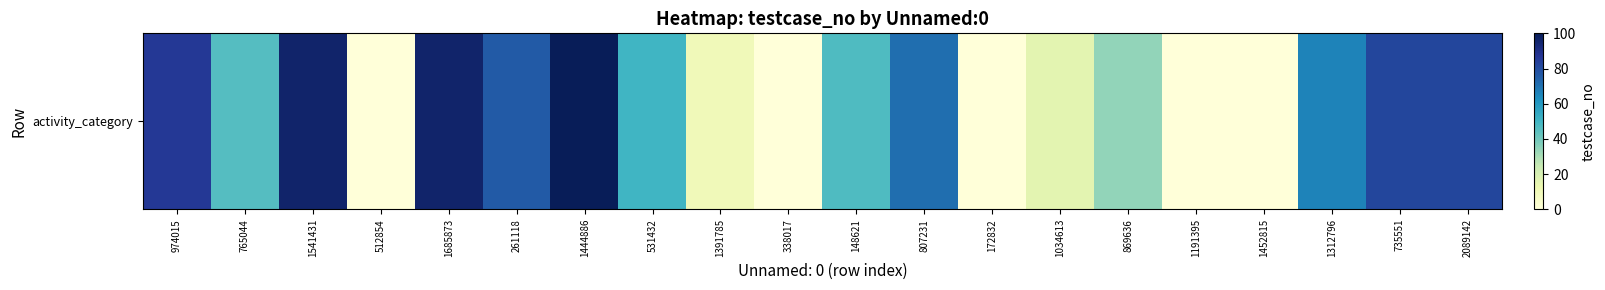

At which category does the chart reach its peak across all series?

1444886